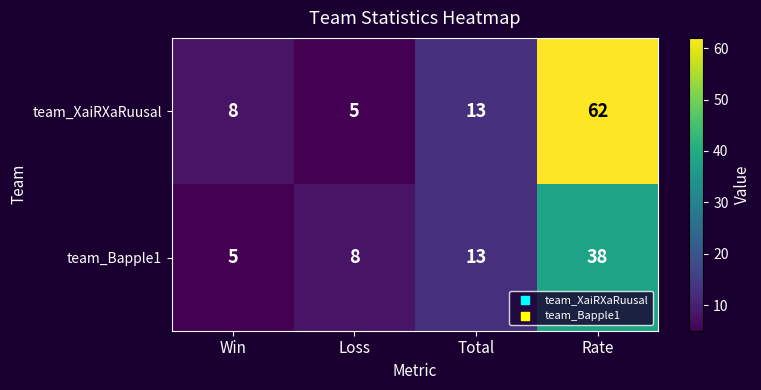

At how many categories does at least one series exceed 32?

1